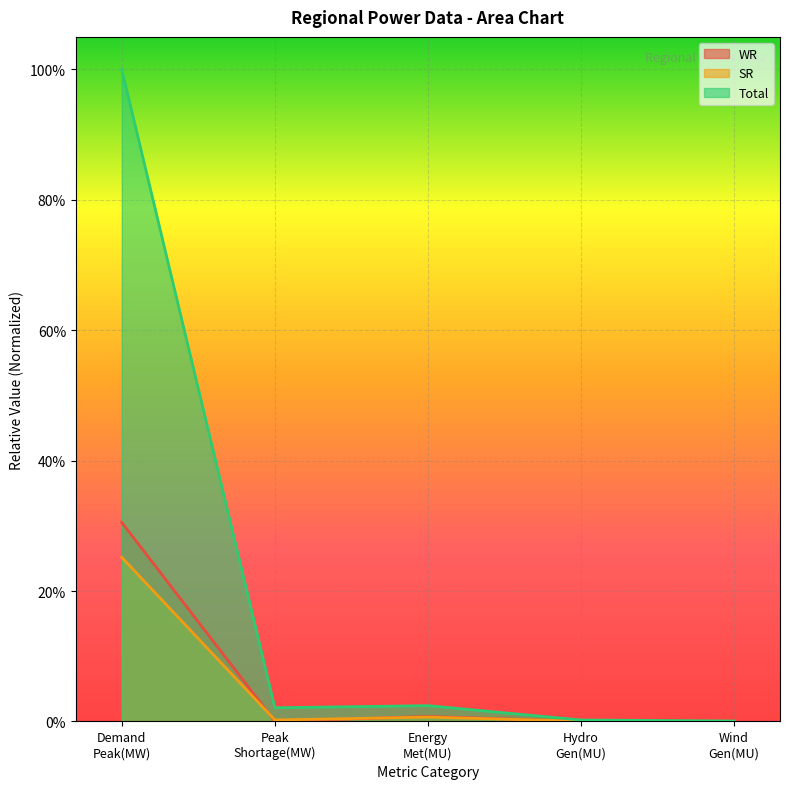

True or false: SR has more than 0 points higher than both neighbors.

True